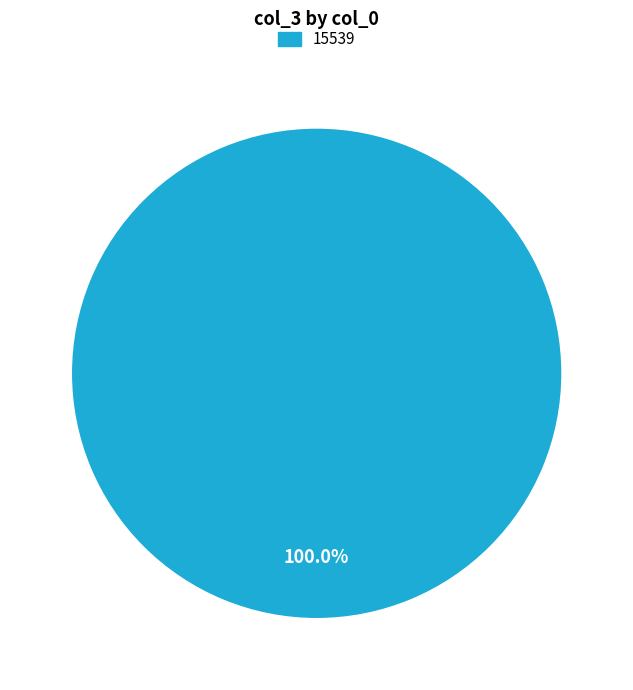

Is there a majority slice in this chart?

Yes